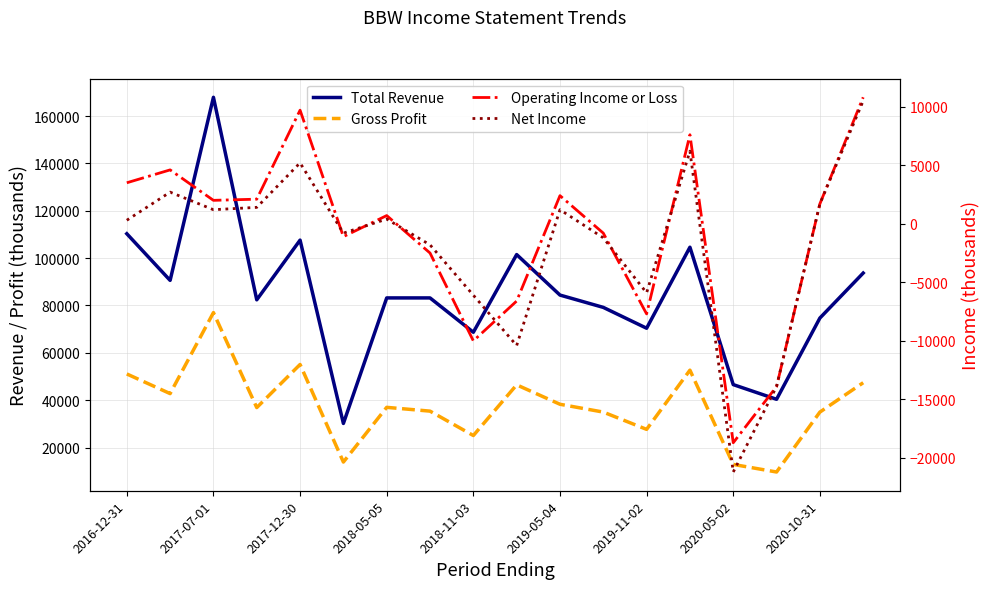

Which series has the widest spread of values?

Total Revenue